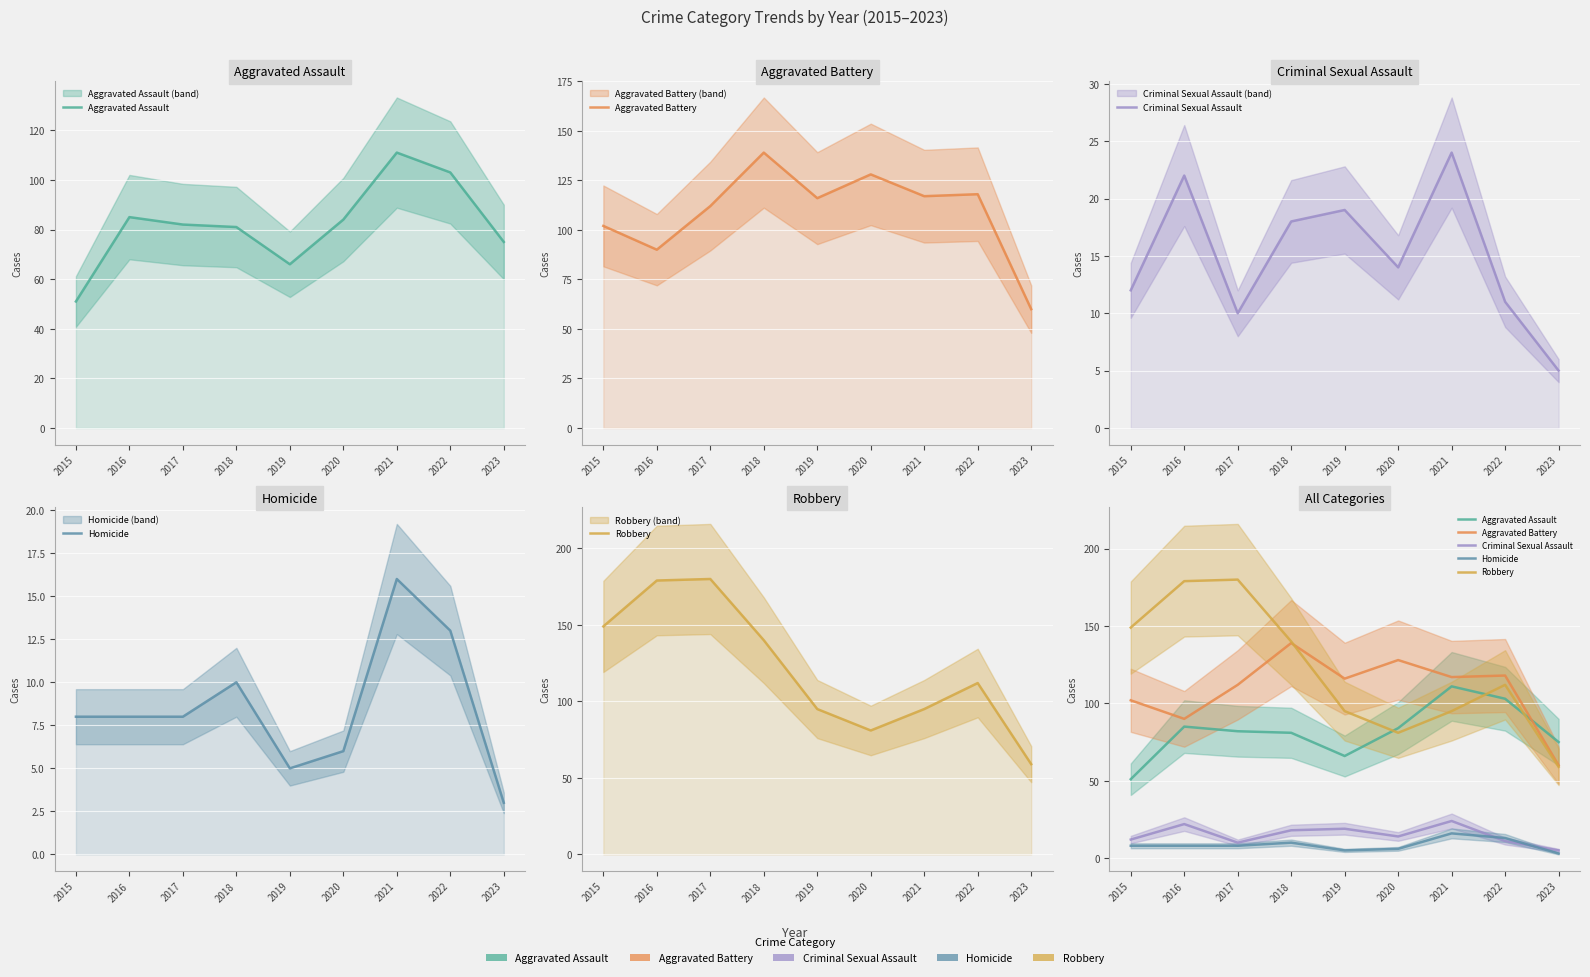

What is the sum of all Robbery values?

1090